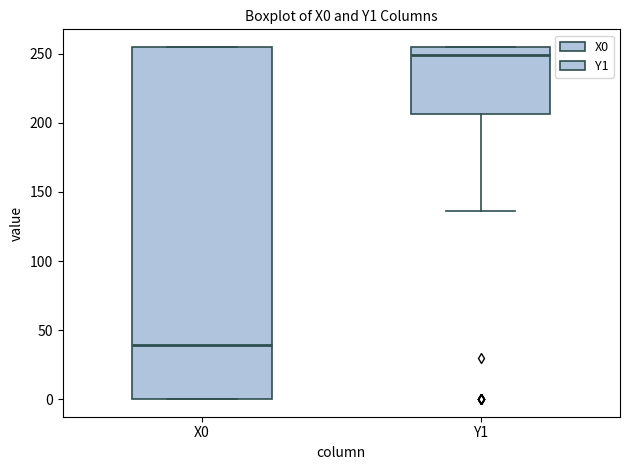

Reading left to right, read every box against the y-axis: the position of its median line, the range the box covers, and the ends of its whiskers. The values are not printed on the chart, so give them approximately, as read against the axis.

X0: median 40, box 0 to 255, whiskers 0 to 255
Y1: median 250, box 205 to 255, whiskers 135 to 255